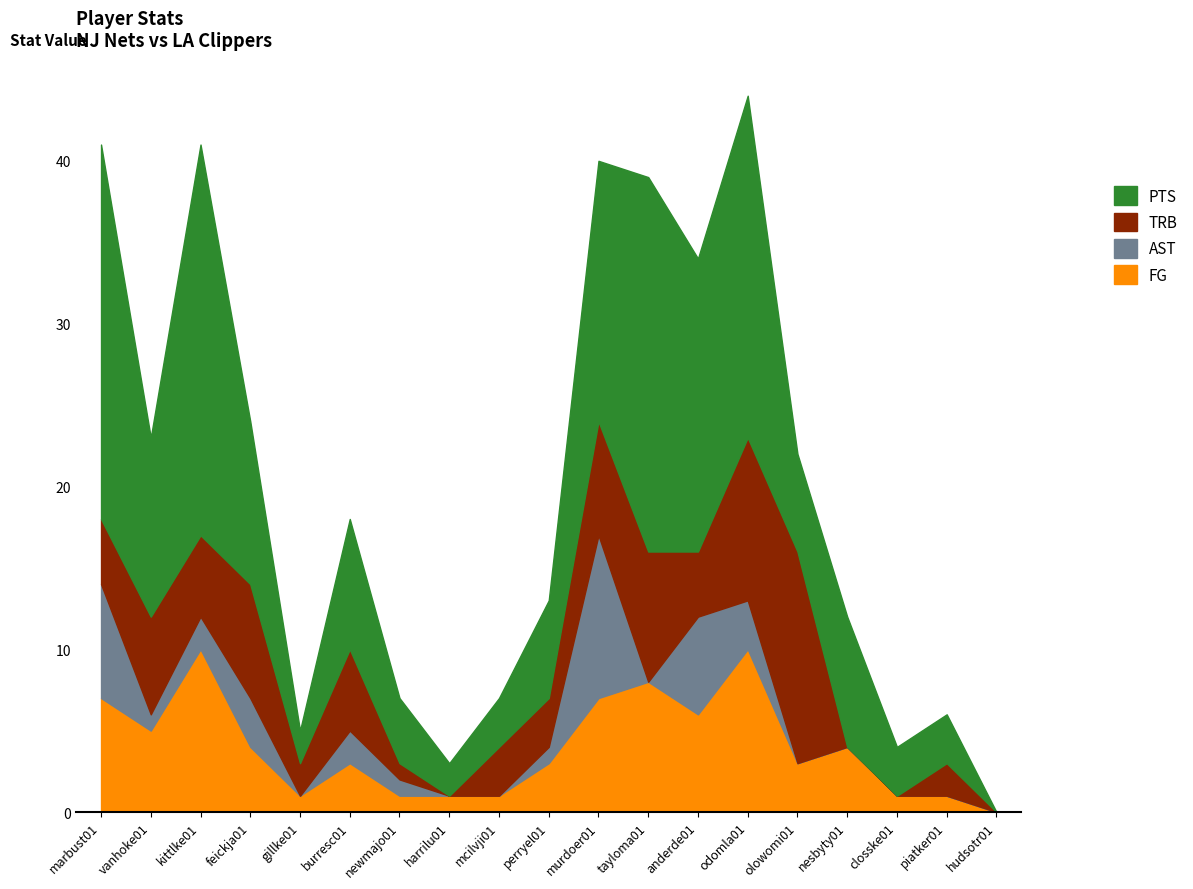

Where is PTS nearest to the value 12?

vanhoke01